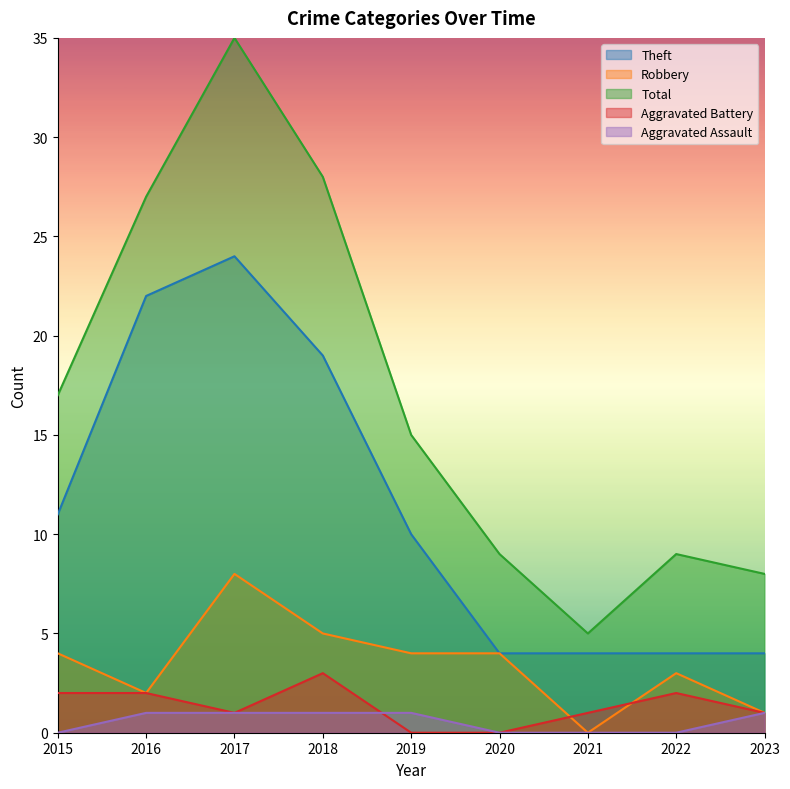

Between 2021 and 2016, which is larger?

2016